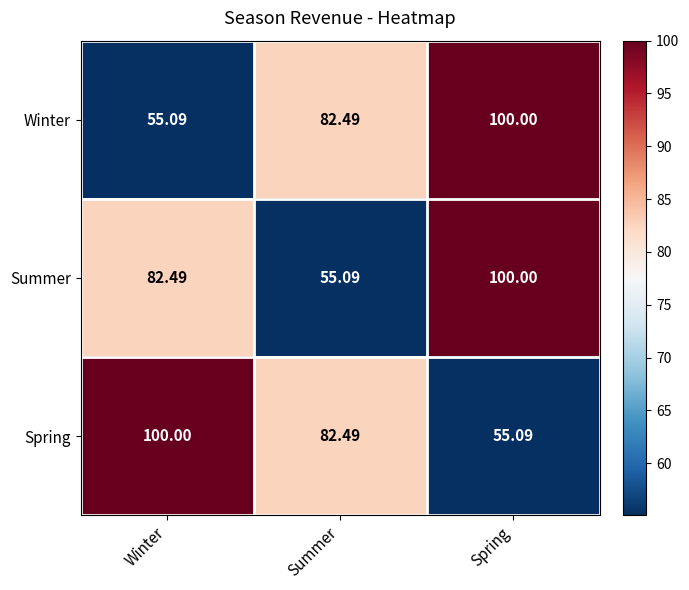

At which category is the sum across all series the highest?

Spring